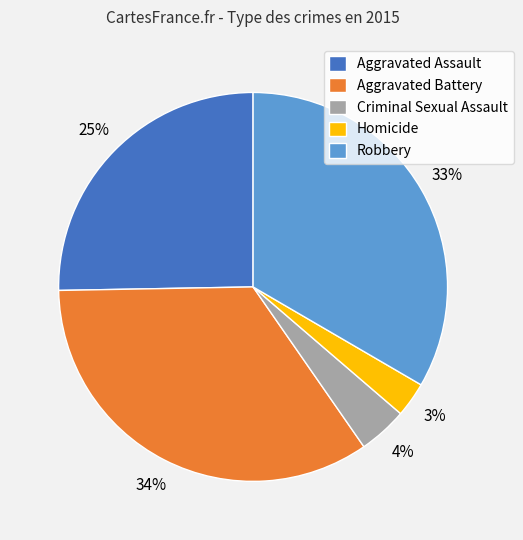

True or false: Robbery accounts for 44% of the total.

False